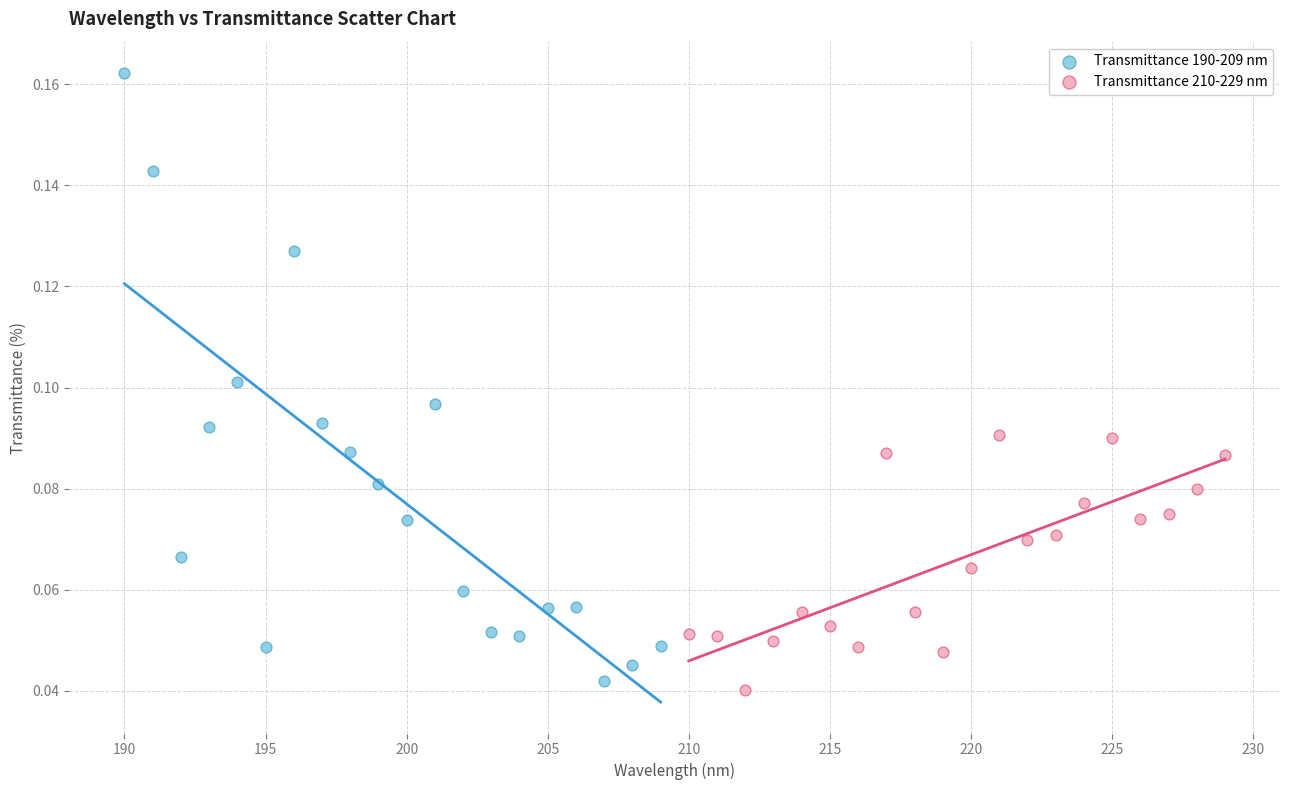

Which series has the widest spread of Y values?

Transmittance 190-209 nm